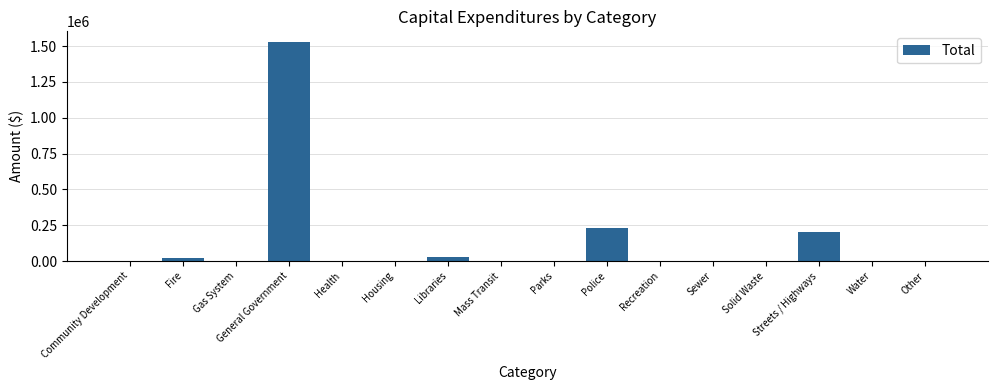

The chart shows a value of 295505 at Streets / Highways. True or false?

False